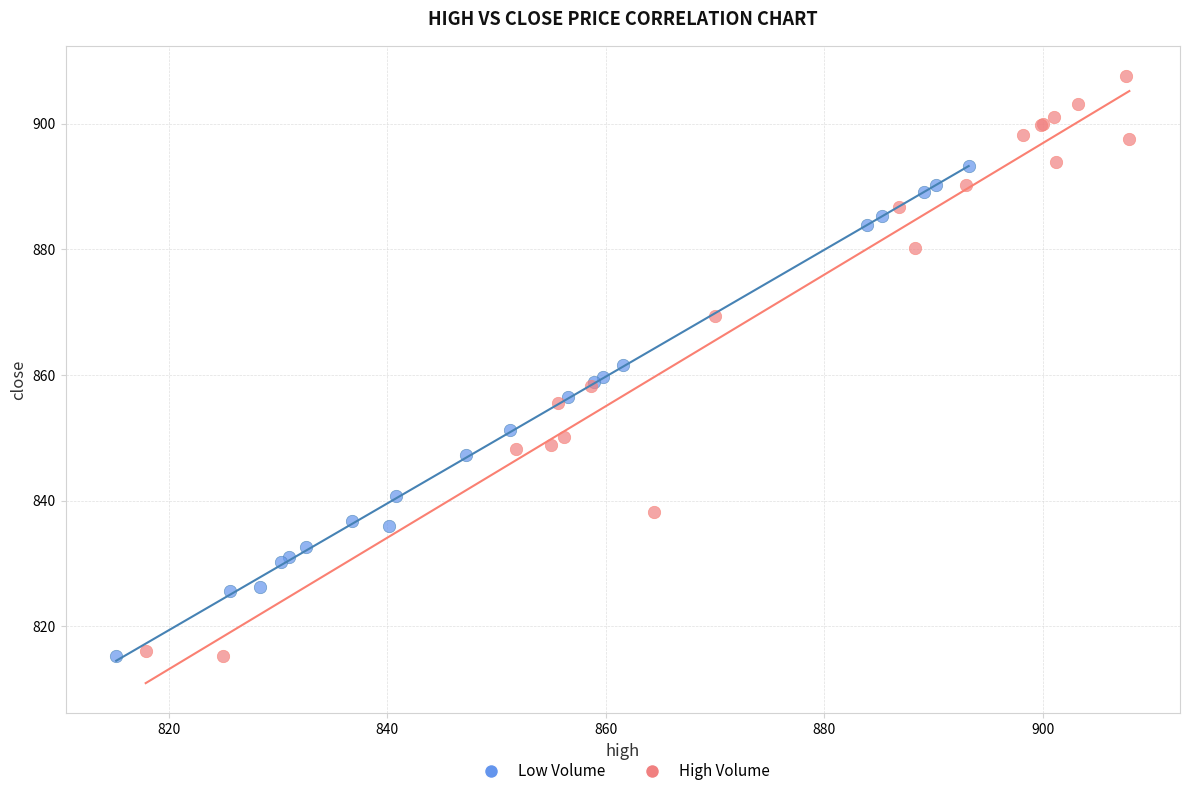

Which series contains the highest Y value?

High Volume